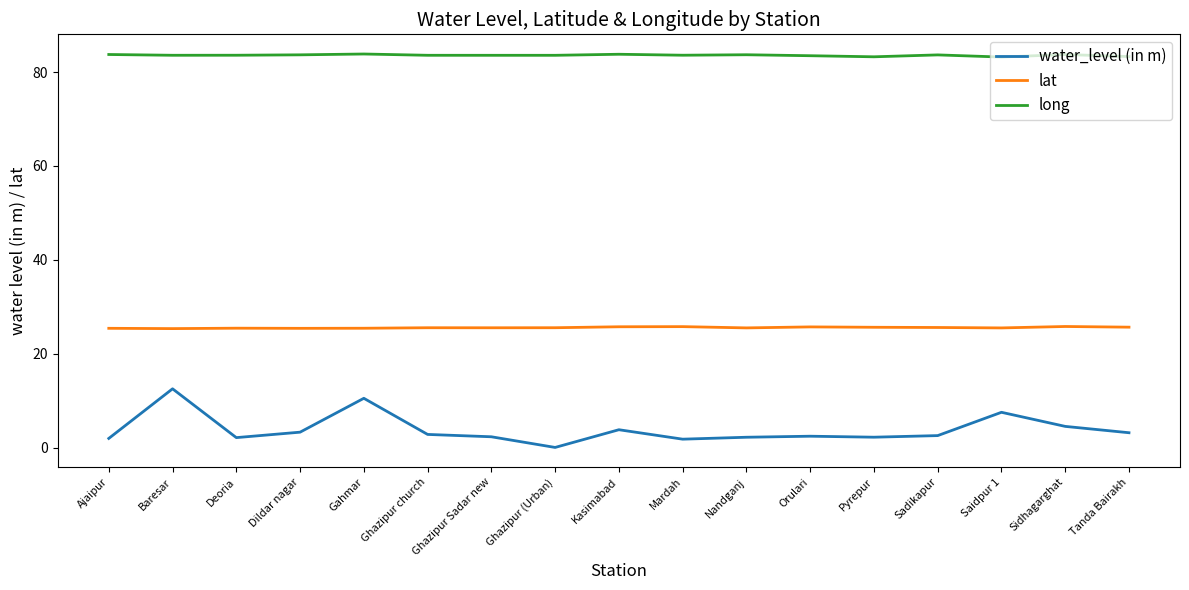

At which label does water_level (in m) reach its peak?

Baresar